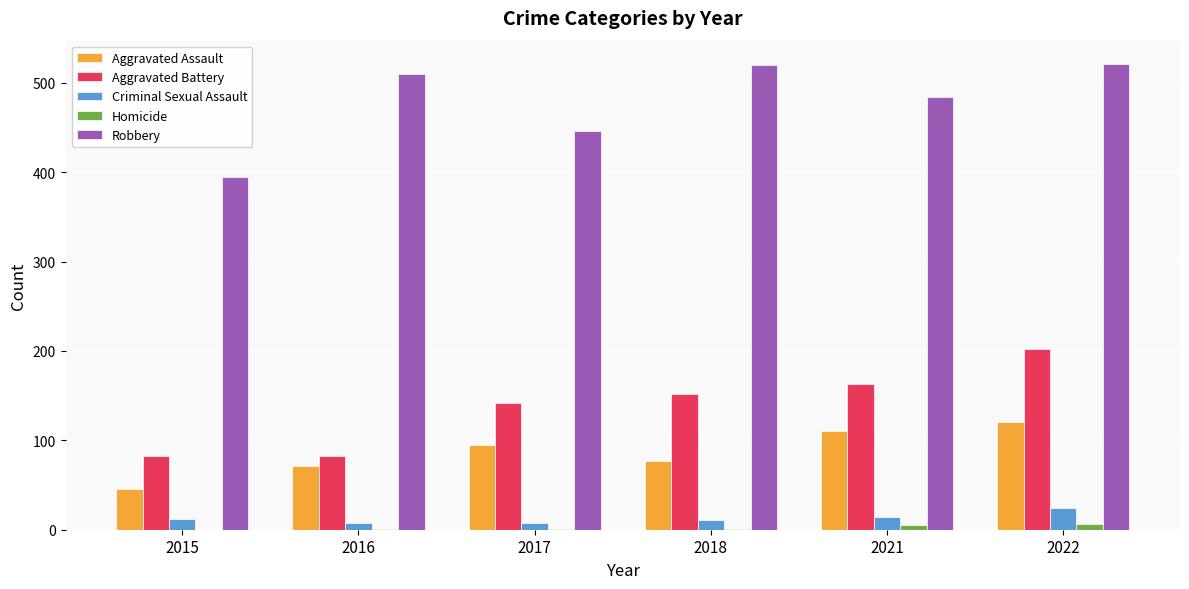

Is it true that Criminal Sexual Assault equals 11 at 2018?

True